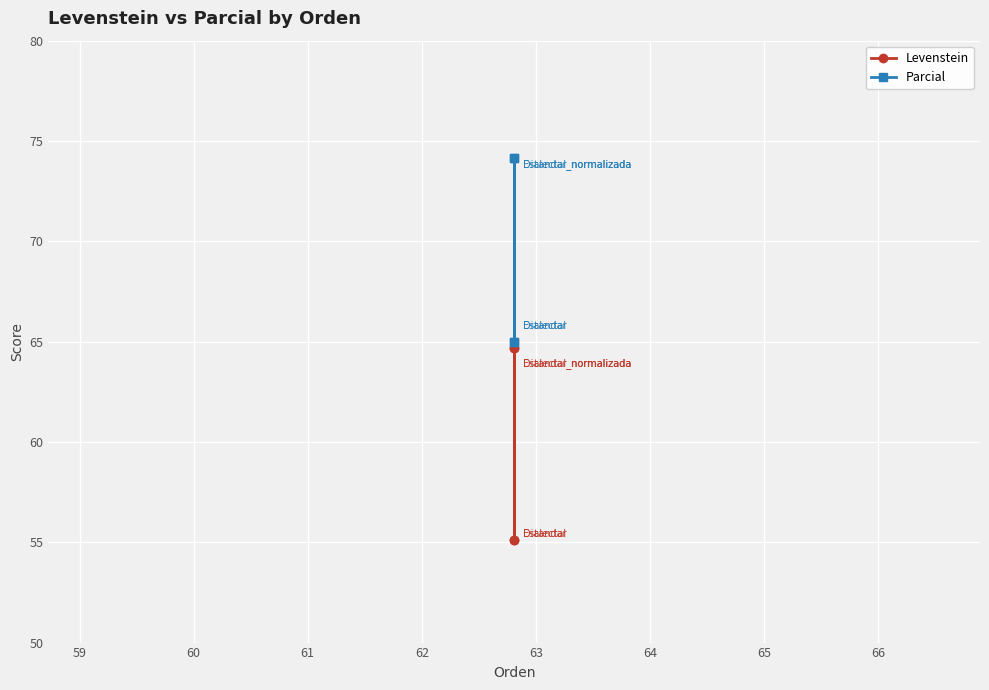

What is the difference between the maximum and minimum values in the Parcial series?

9.1